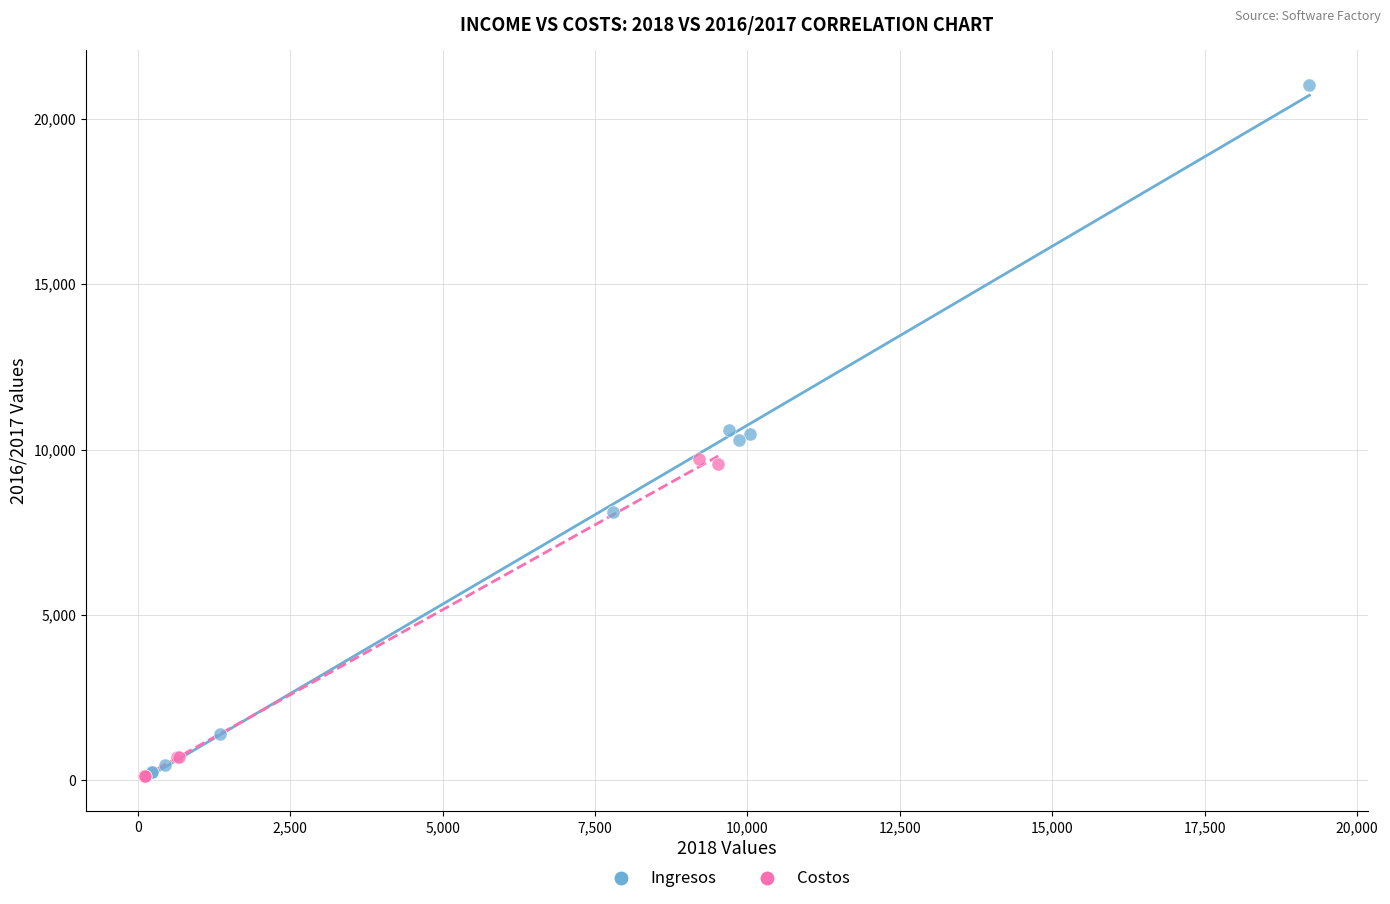

Which series reaches the maximum Y coordinate?

Ingresos